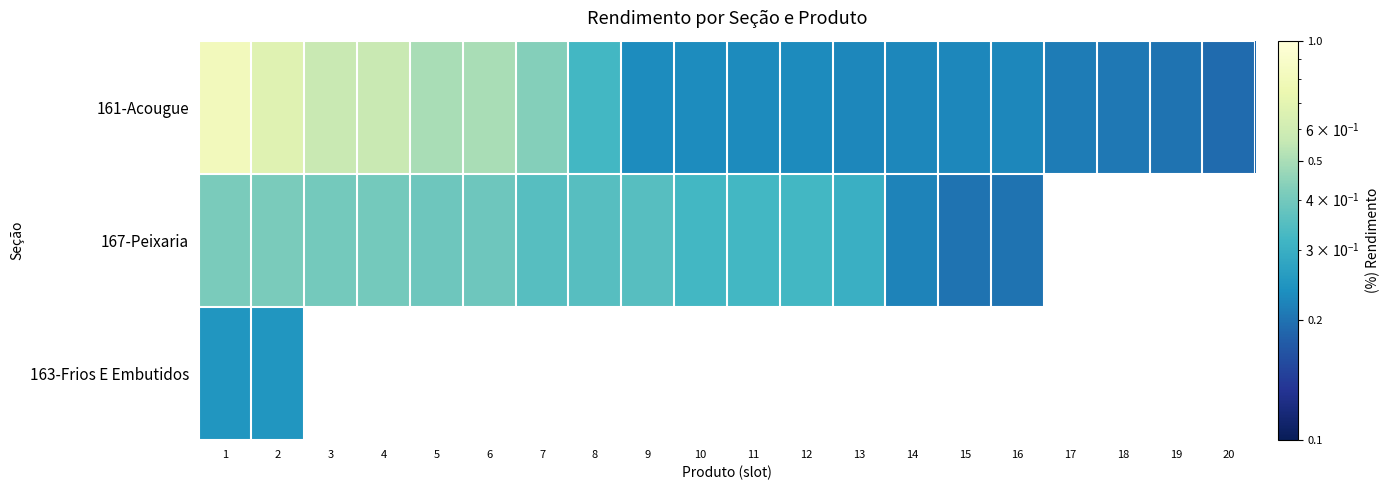

The 167-Peixaria series shows 0.3 at 8. True or false?

True